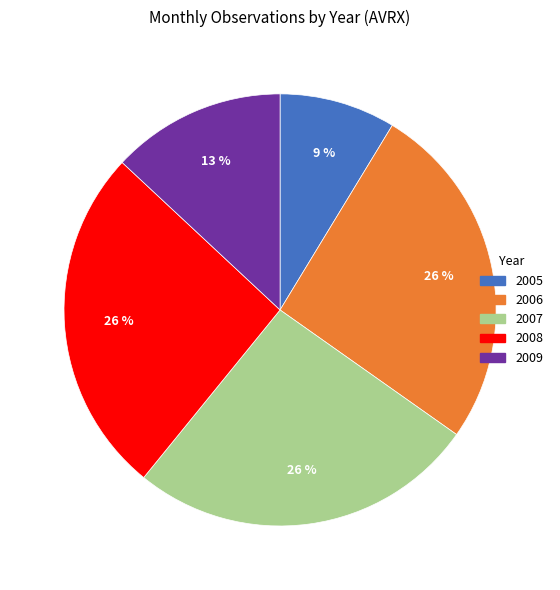

Which category has the smallest portion of the pie?

2005